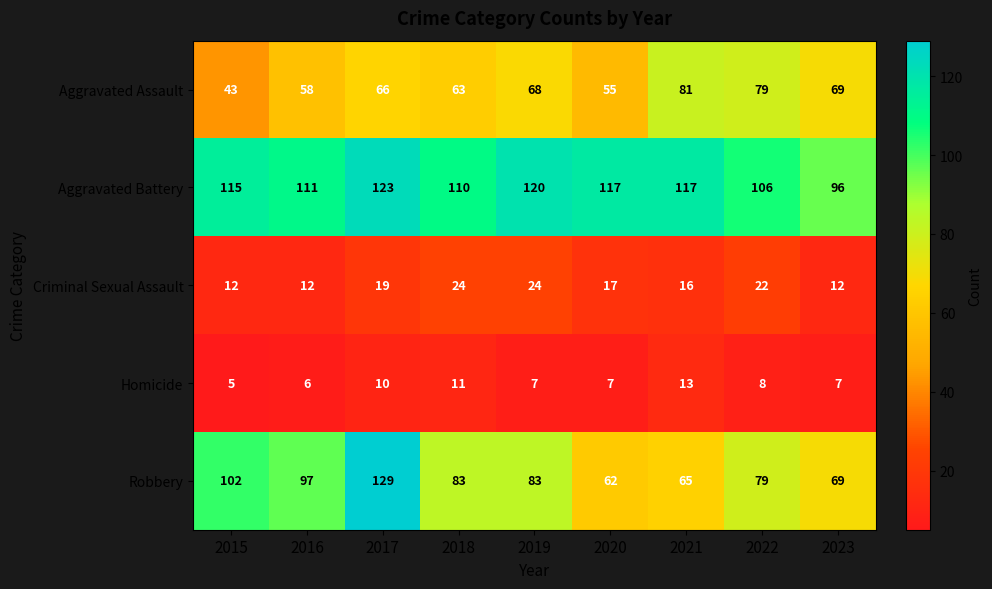

At which category is the sum across all series the highest?

2017